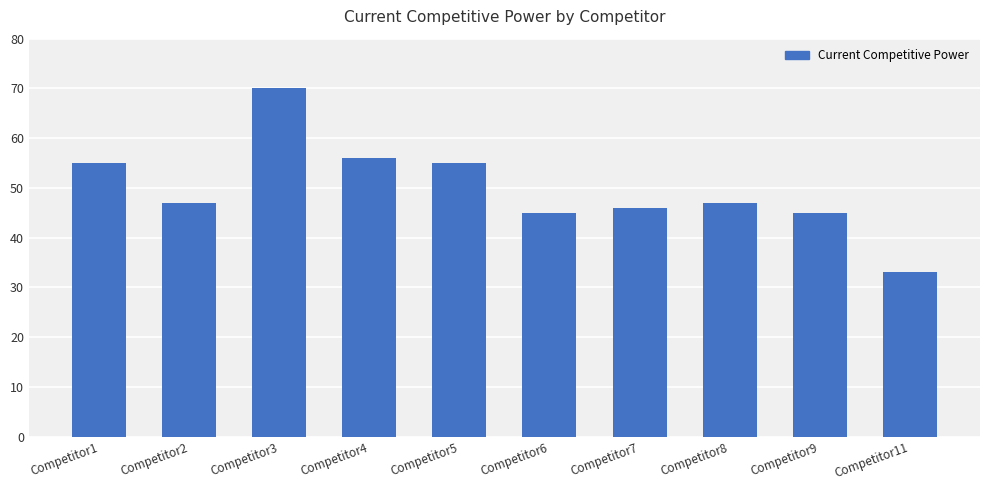

What is the value of the 6th bar from the left?

45